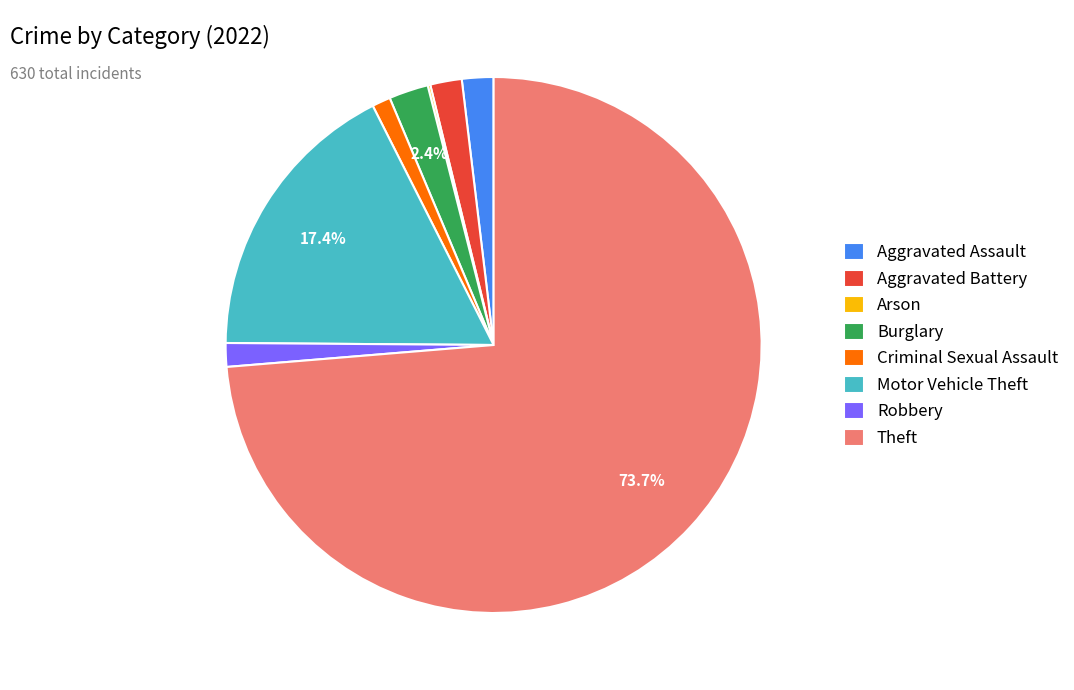

Which has a higher value, Motor Vehicle Theft or Theft?

Theft